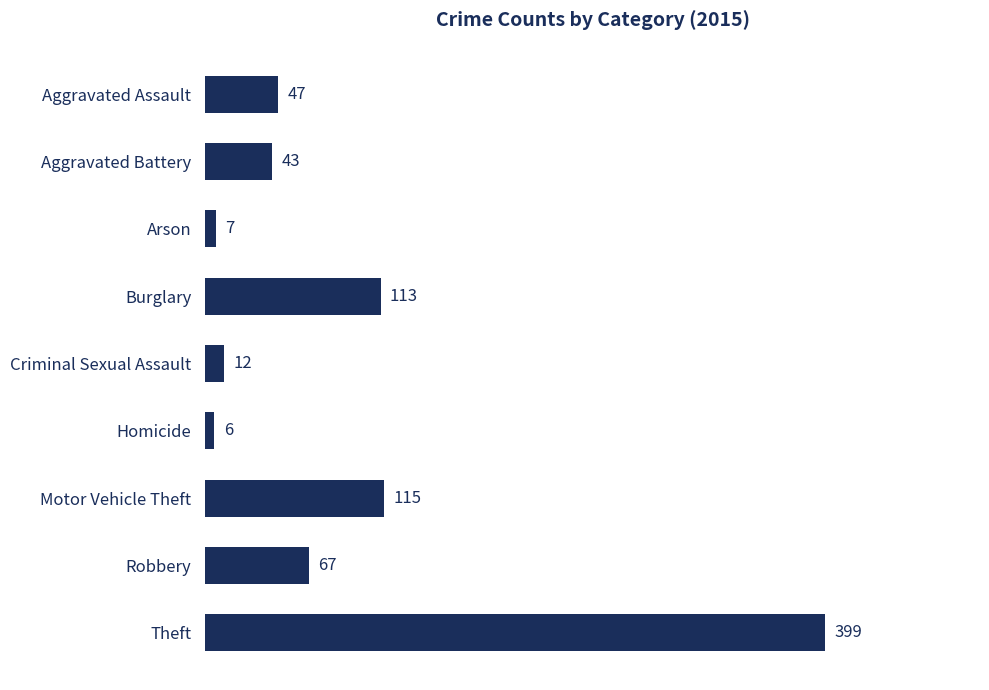

Are the bars horizontal?

Yes